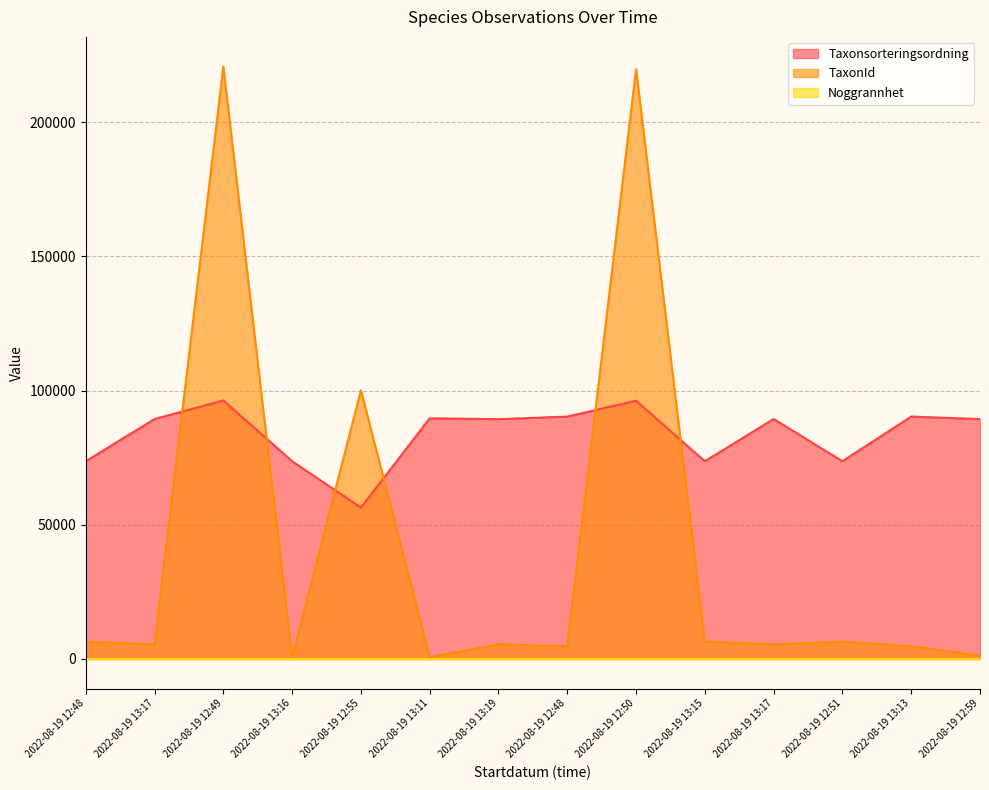

Which category has the highest value in the TaxonId series?

2022-08-19 12:49